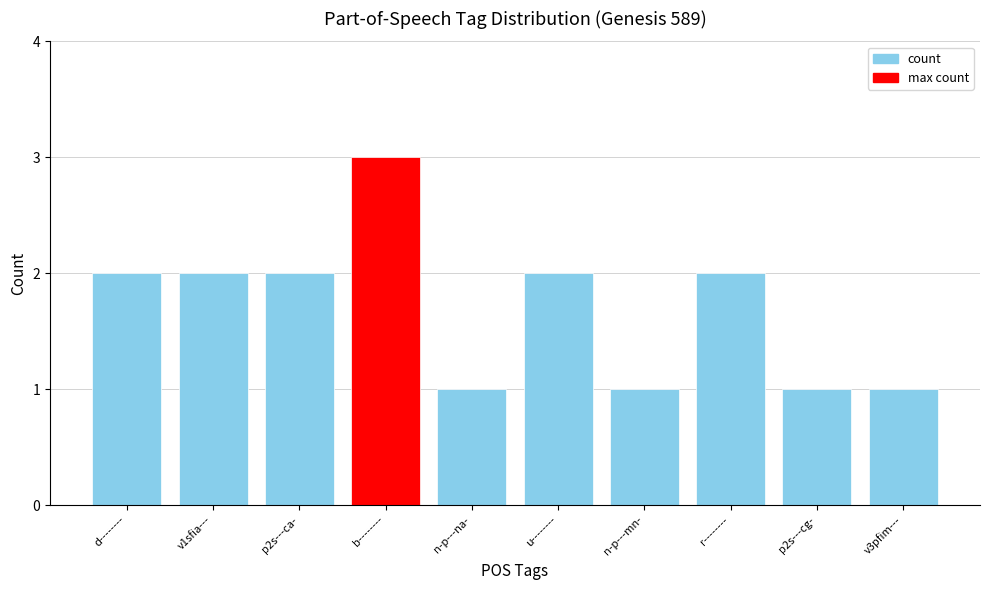

Reading right to left, transcribe all the data shown in this chart.

1	1	2	1	2	1	3	2	2	2